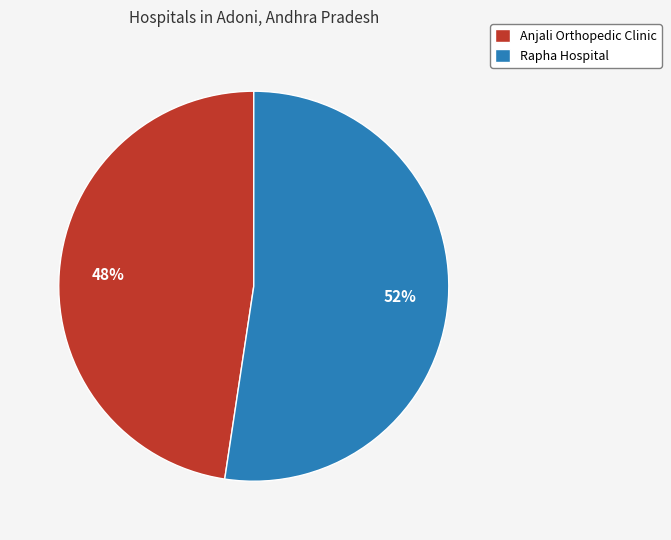

To the nearest percent, what is the average slice percentage?

50%